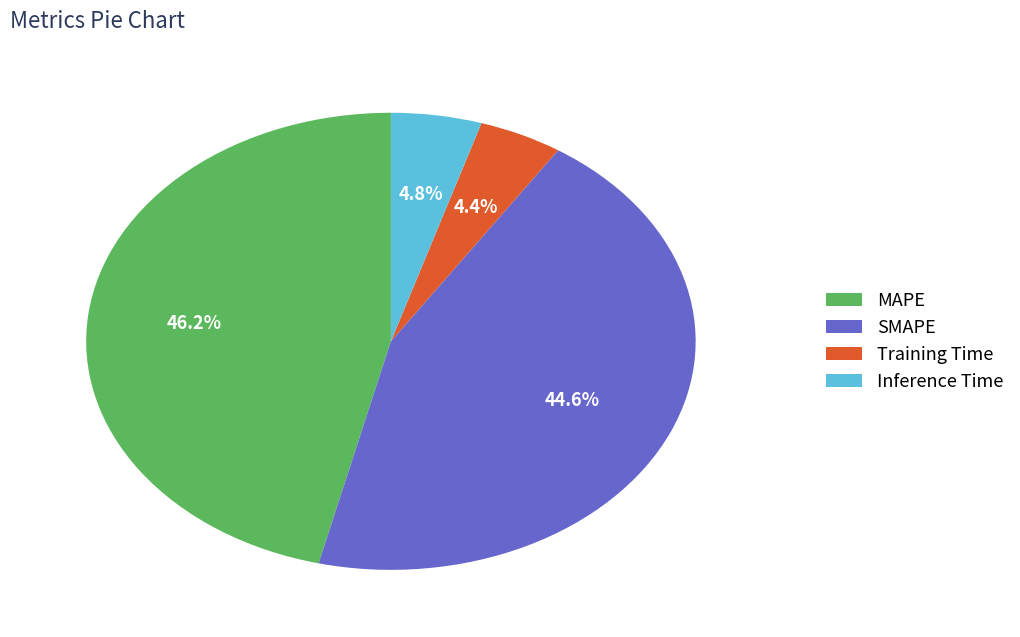

Which has a higher value, MAPE or Training Time?

MAPE